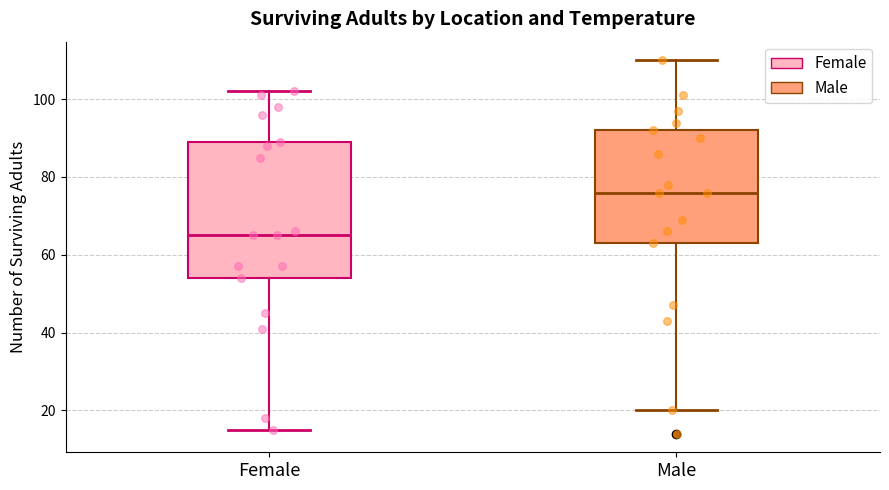

Comparing the boxes themselves (not the whiskers), which one is the tallest?

Female